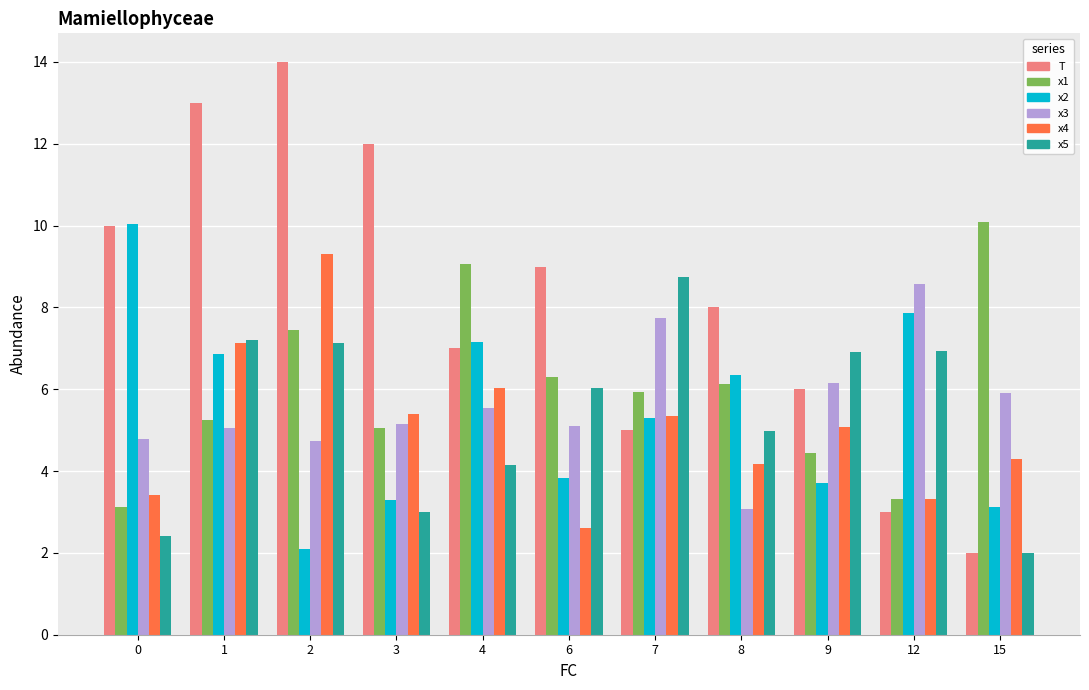

What is the difference between the x1 values at 12 and 1?

1.9